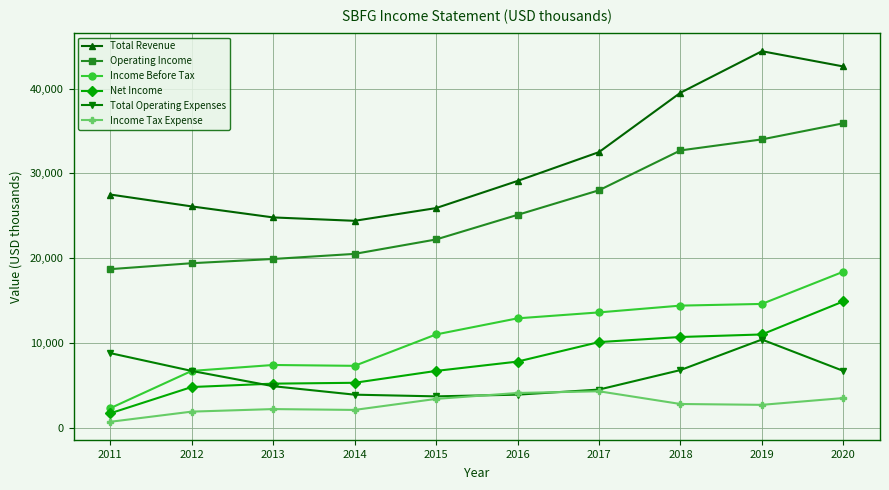

What is the total value across all series at 2014?

63500